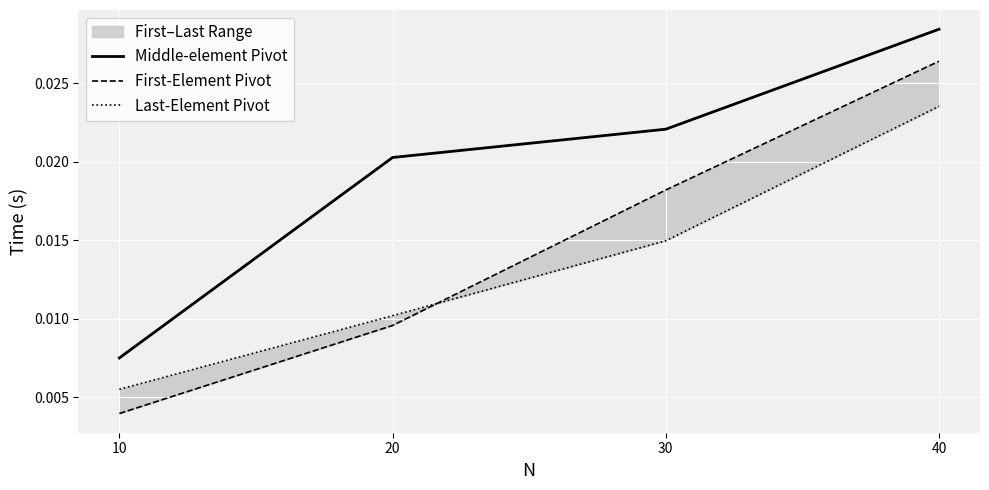

Is this an area chart (filled region under the line)?

No